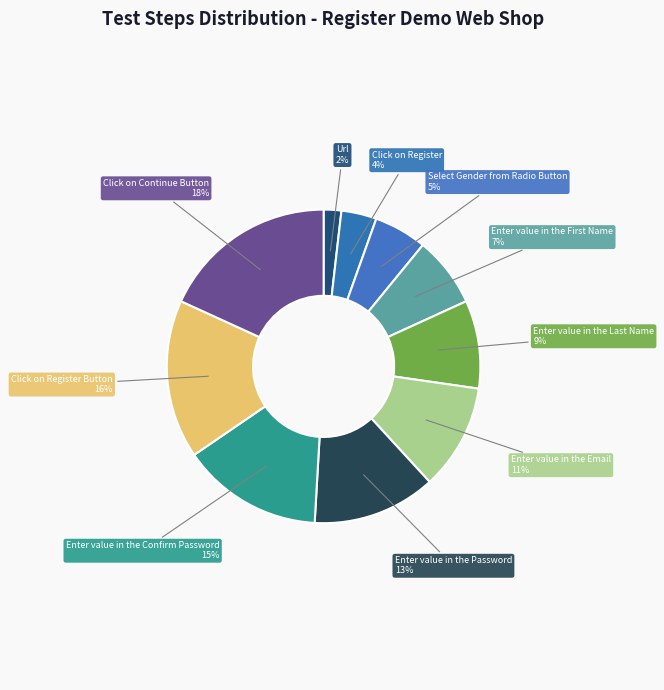

True or false: Enter value in the Email accounts for 1% of the total.

False